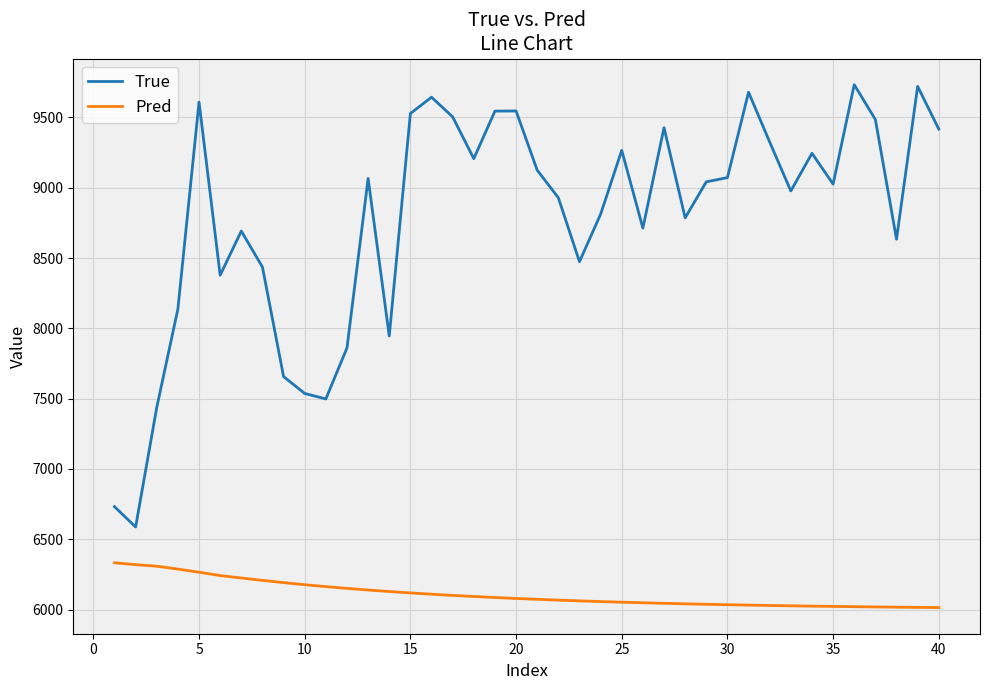

True or false: True and Pred intersect in this chart.

False